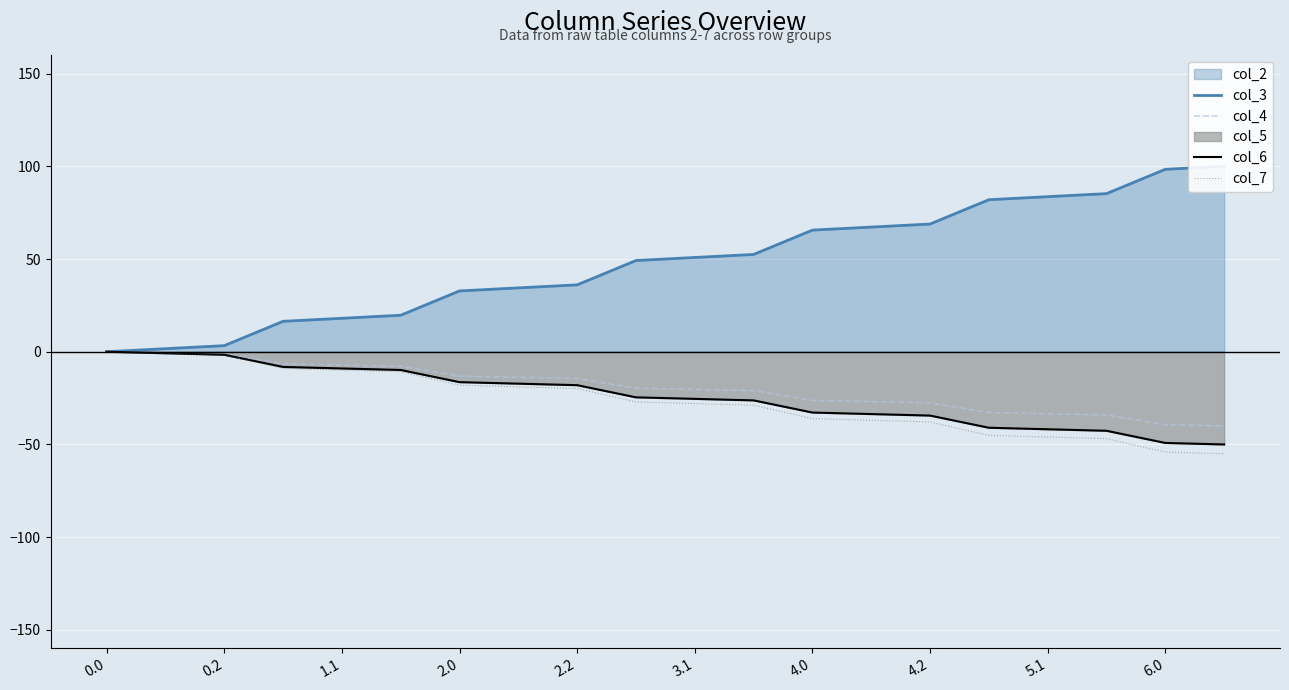

Which series has the widest spread of values?

col_3